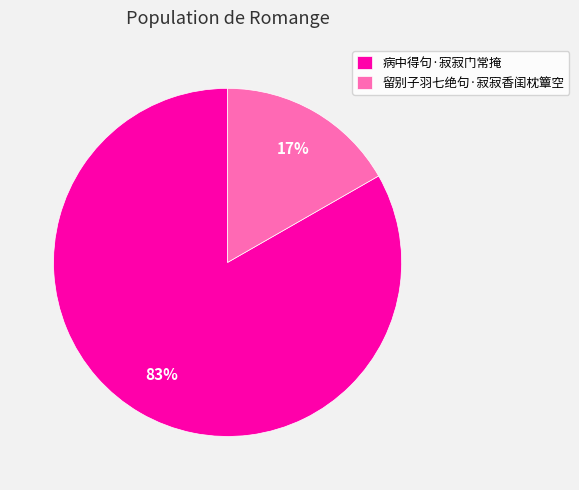

The 病中得句·寂寂门常掩 slice represents 83% of the pie. True or false?

True